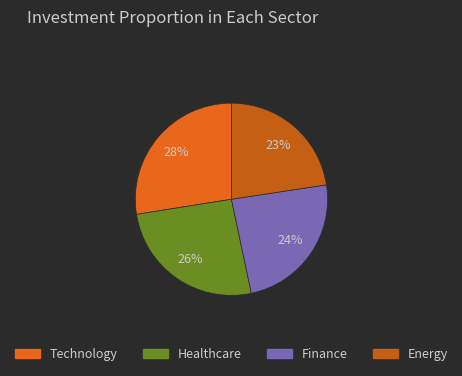

Count the number of slices in the pie.

4